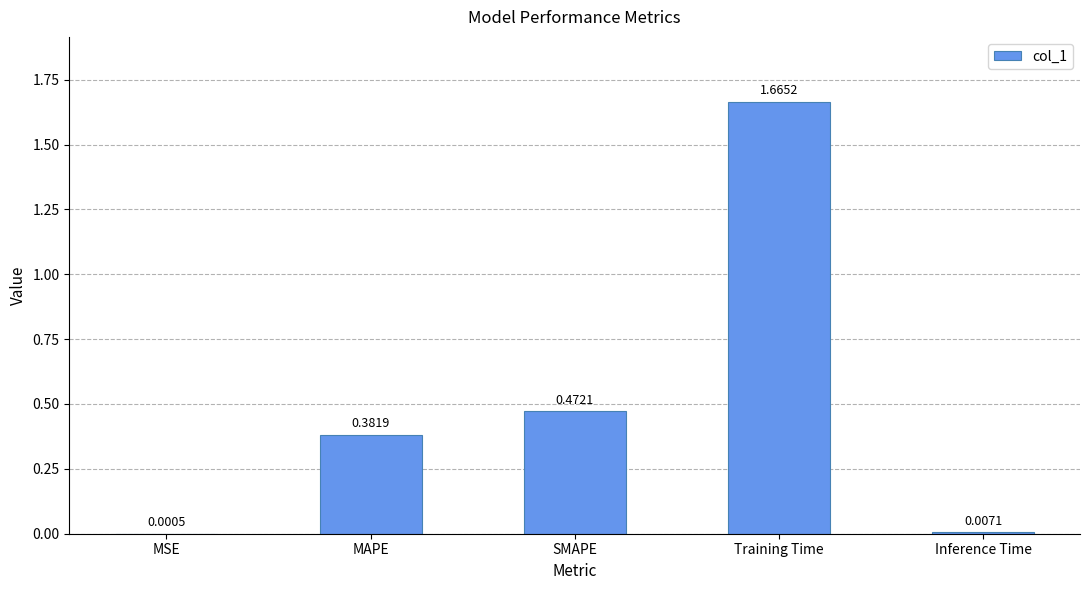

Are the bars horizontal?

No